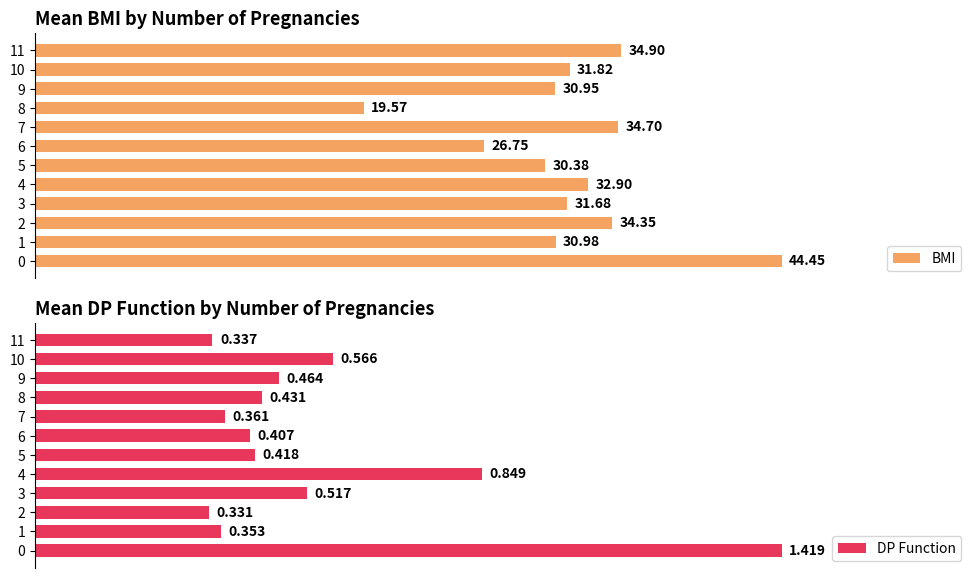

Is it true that DP Function equals 0.3 at 9?

False